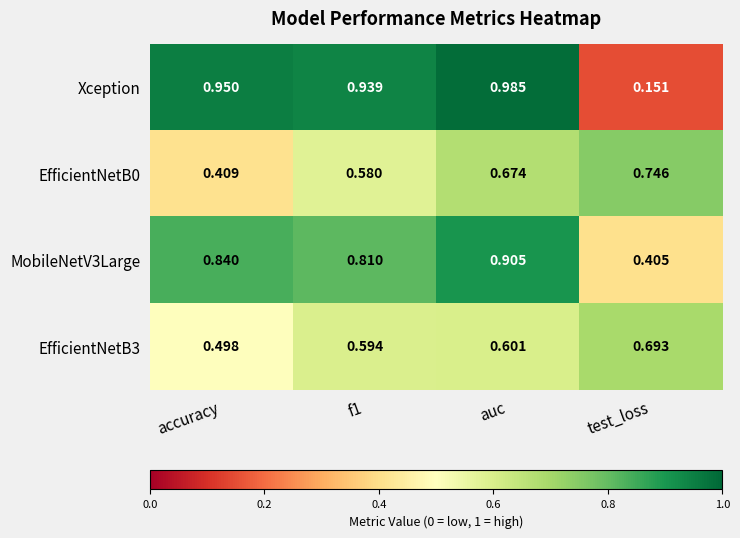

At which label does Xception reach its peak?

auc